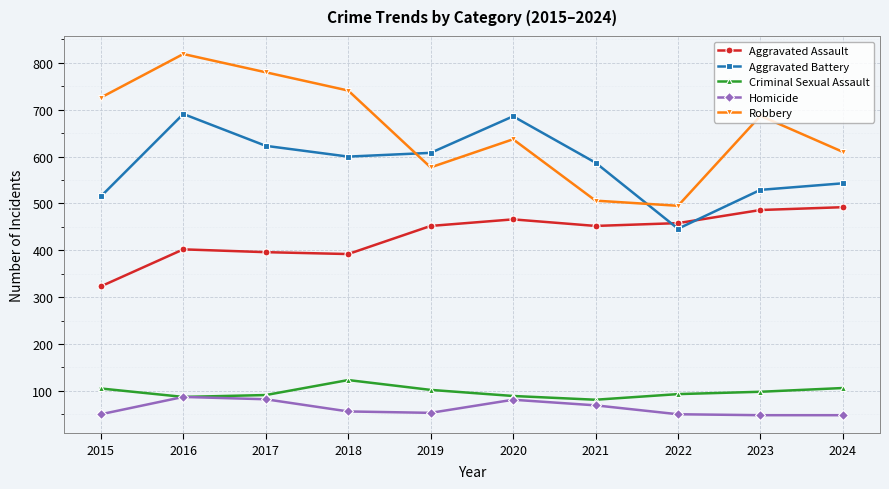

How many data points in Aggravated Battery are less than 600?

5